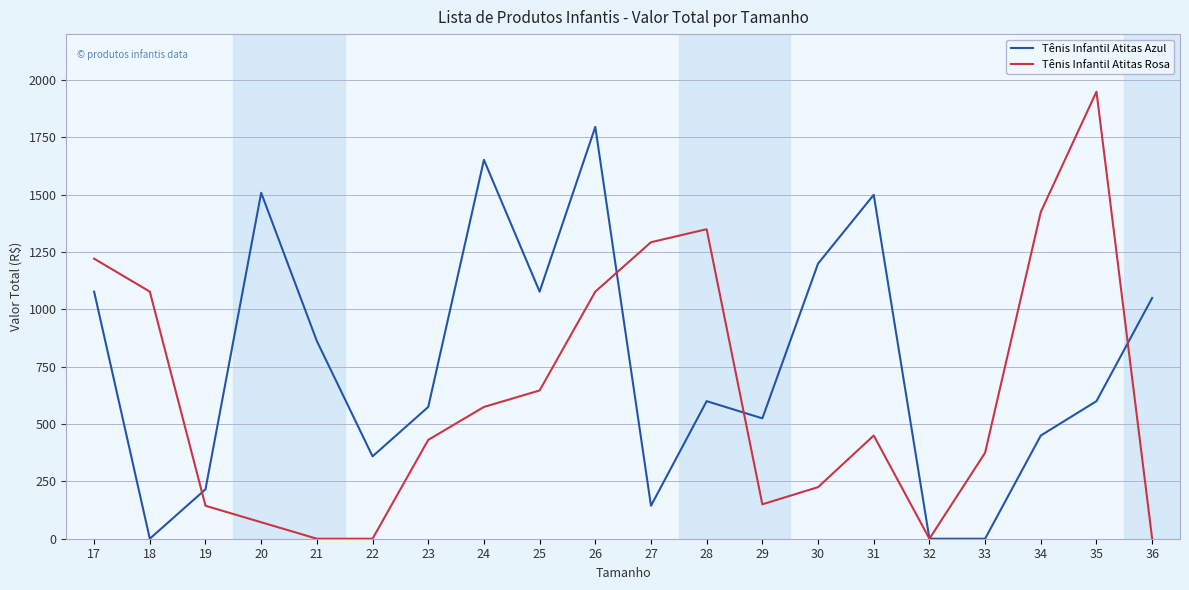

How many values in the Tênis Infantil Atitas Azul series are below 599?

9